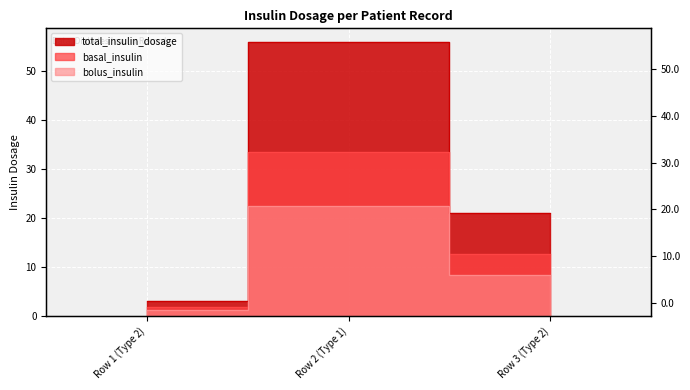

Reading right to left, extract all data points from this chart.

total_insulin_dosage: 21.0	56.0	3.0
basal_insulin: 12.6	33.6	1.8
bolus_insulin: 8.4	22.4	1.2